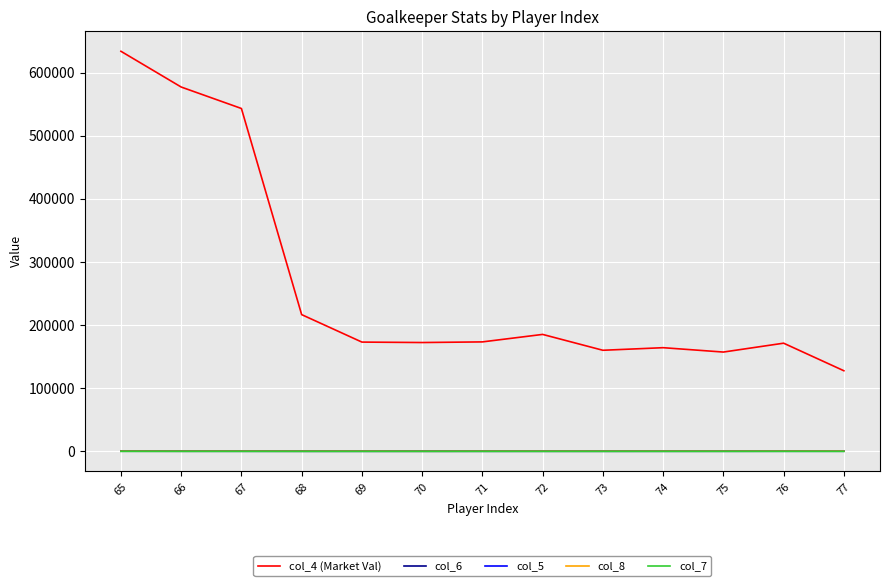

Which series has the largest total across all categories?

col_4 (Market Val)